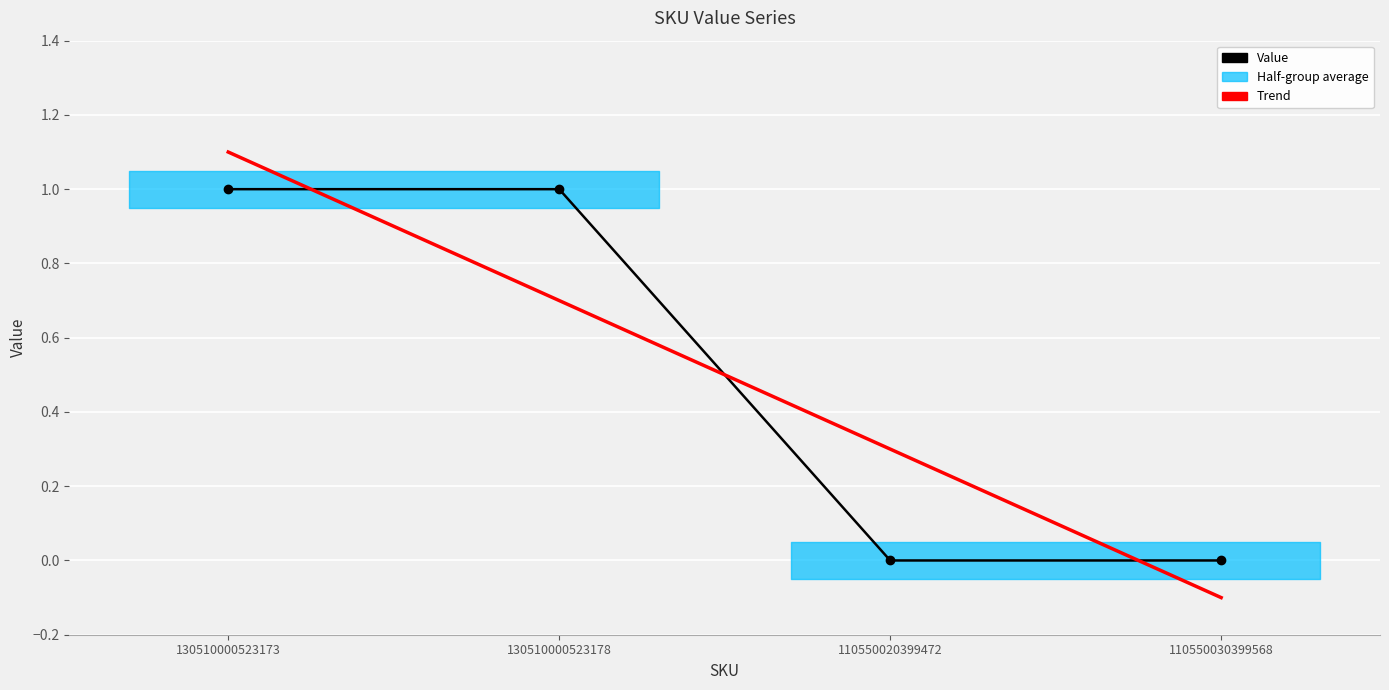

At which category is the sum across all series the highest?

130510000523173